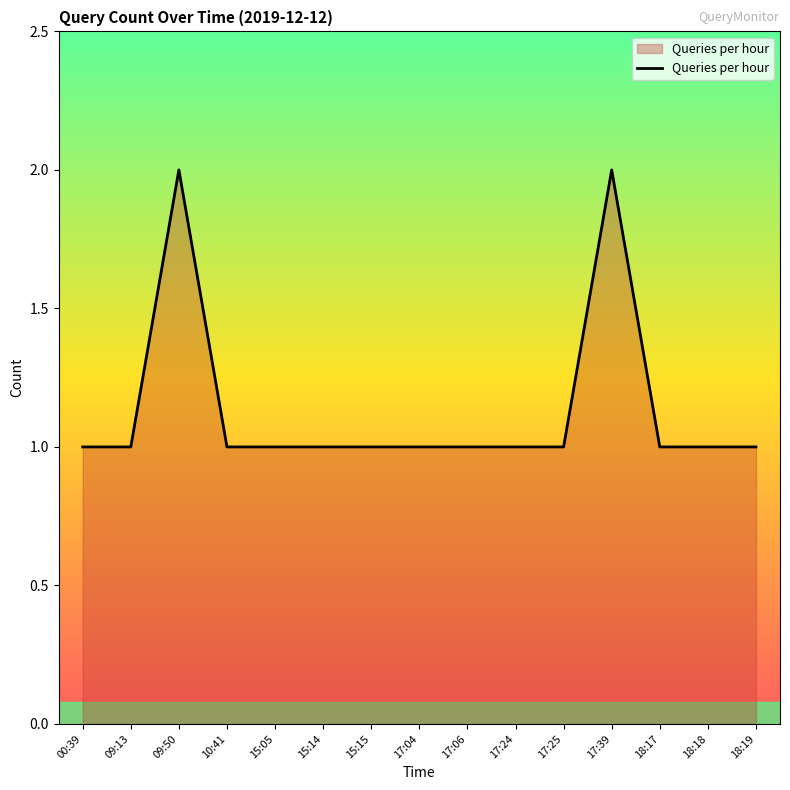

Reading left to right, transcribe all the data shown in this chart.

1	1	2	1	1	1	1	1	1	1	1	2	1	1	1